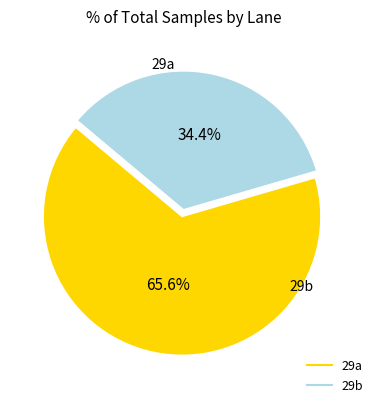

How many segments does this pie chart have?

2